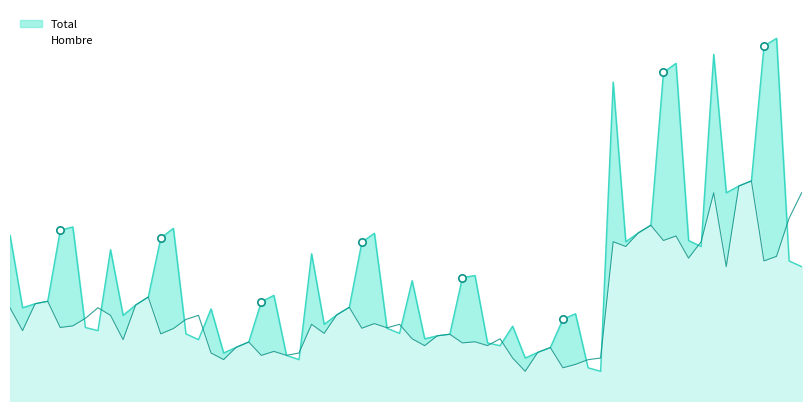

What is the total value across all series at Córdoba?

389354